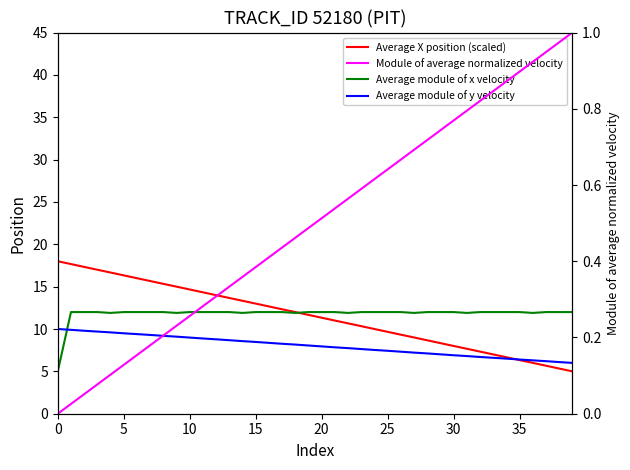

How many interior local valleys does the Average module of x velocity series have?

9